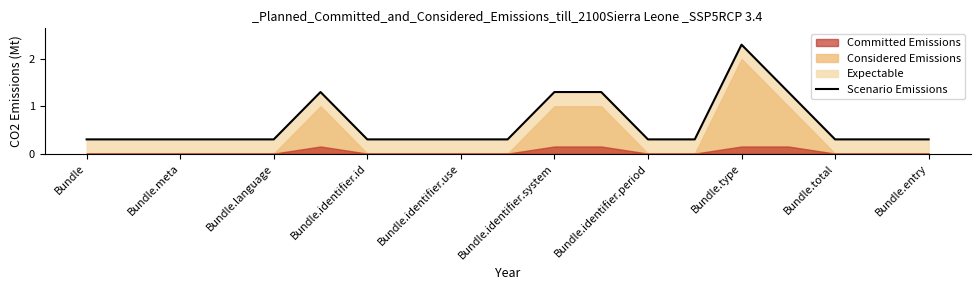

Does the chart display data point markers on the line(s)?

No